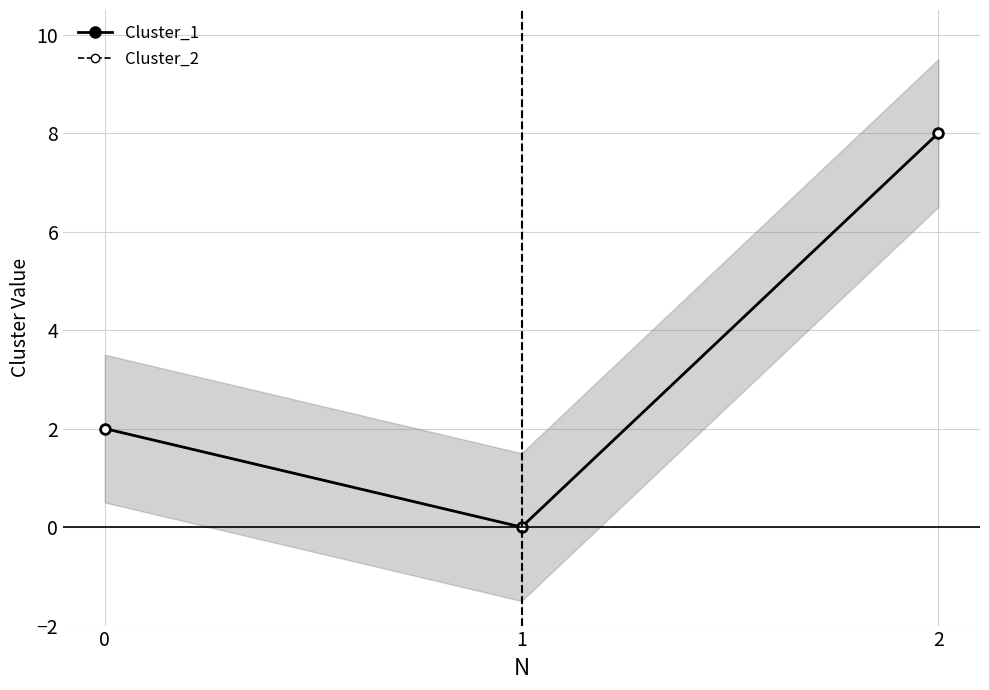

True or false: Cluster_1 has a value of 8 at 2.

True